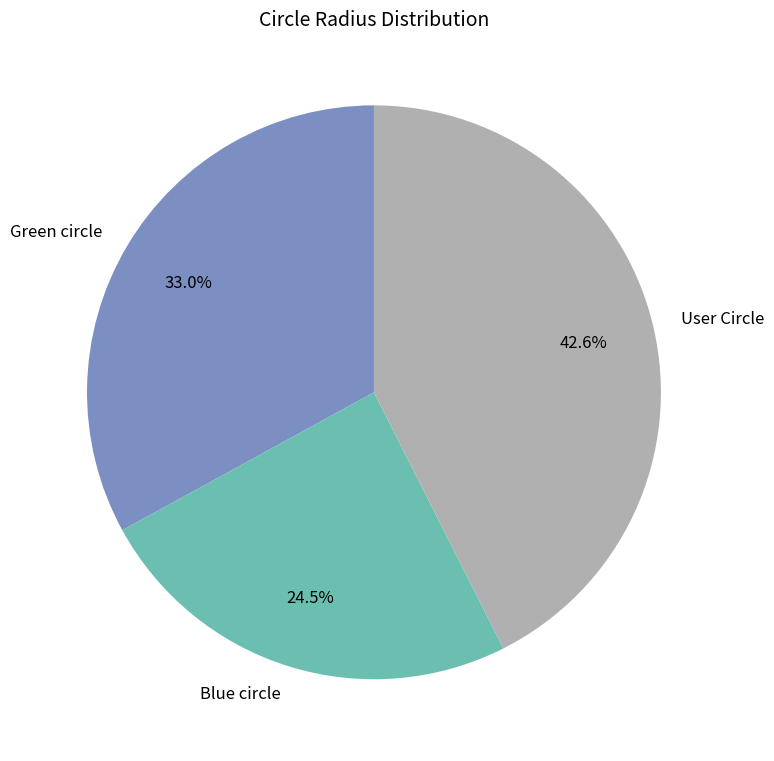

Between User Circle and Blue circle, which is larger?

User Circle